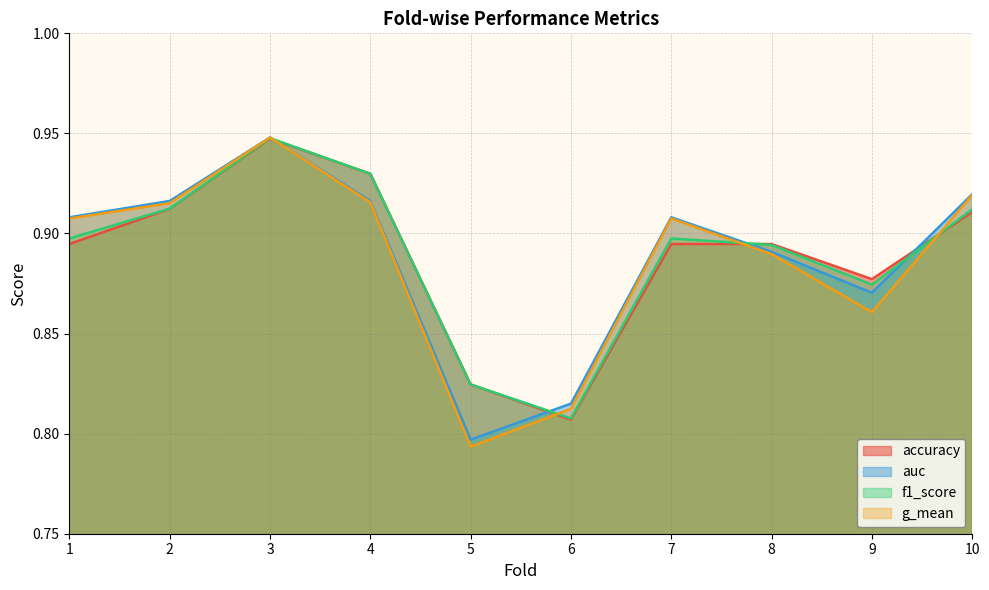

The value of accuracy at 9 is 0.6. True or false?

False